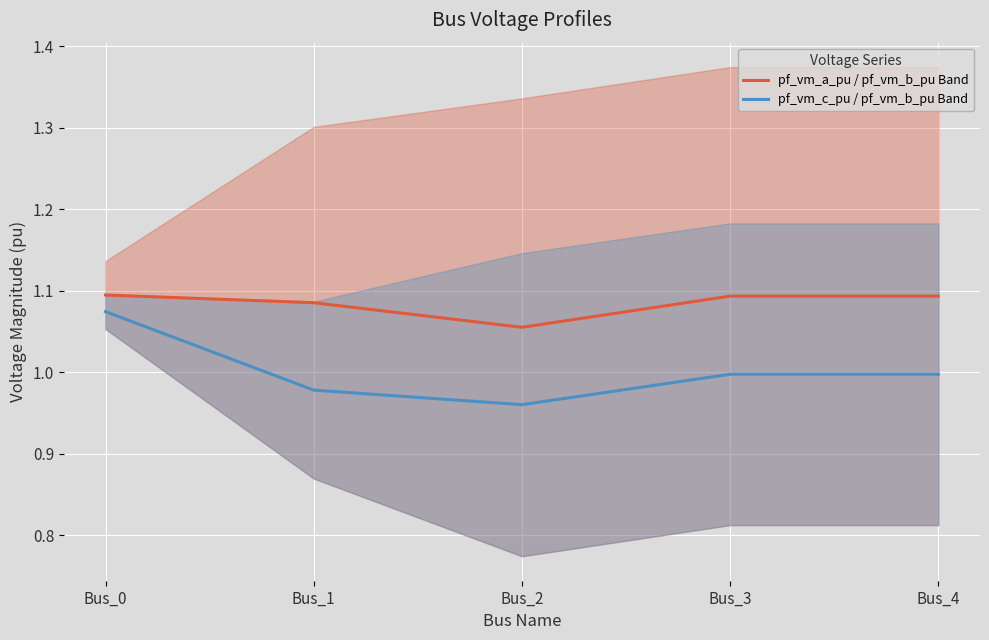

At which category does pf_vm_c_pu / pf_vm_b_pu Band reach its first local valley?

Bus_2